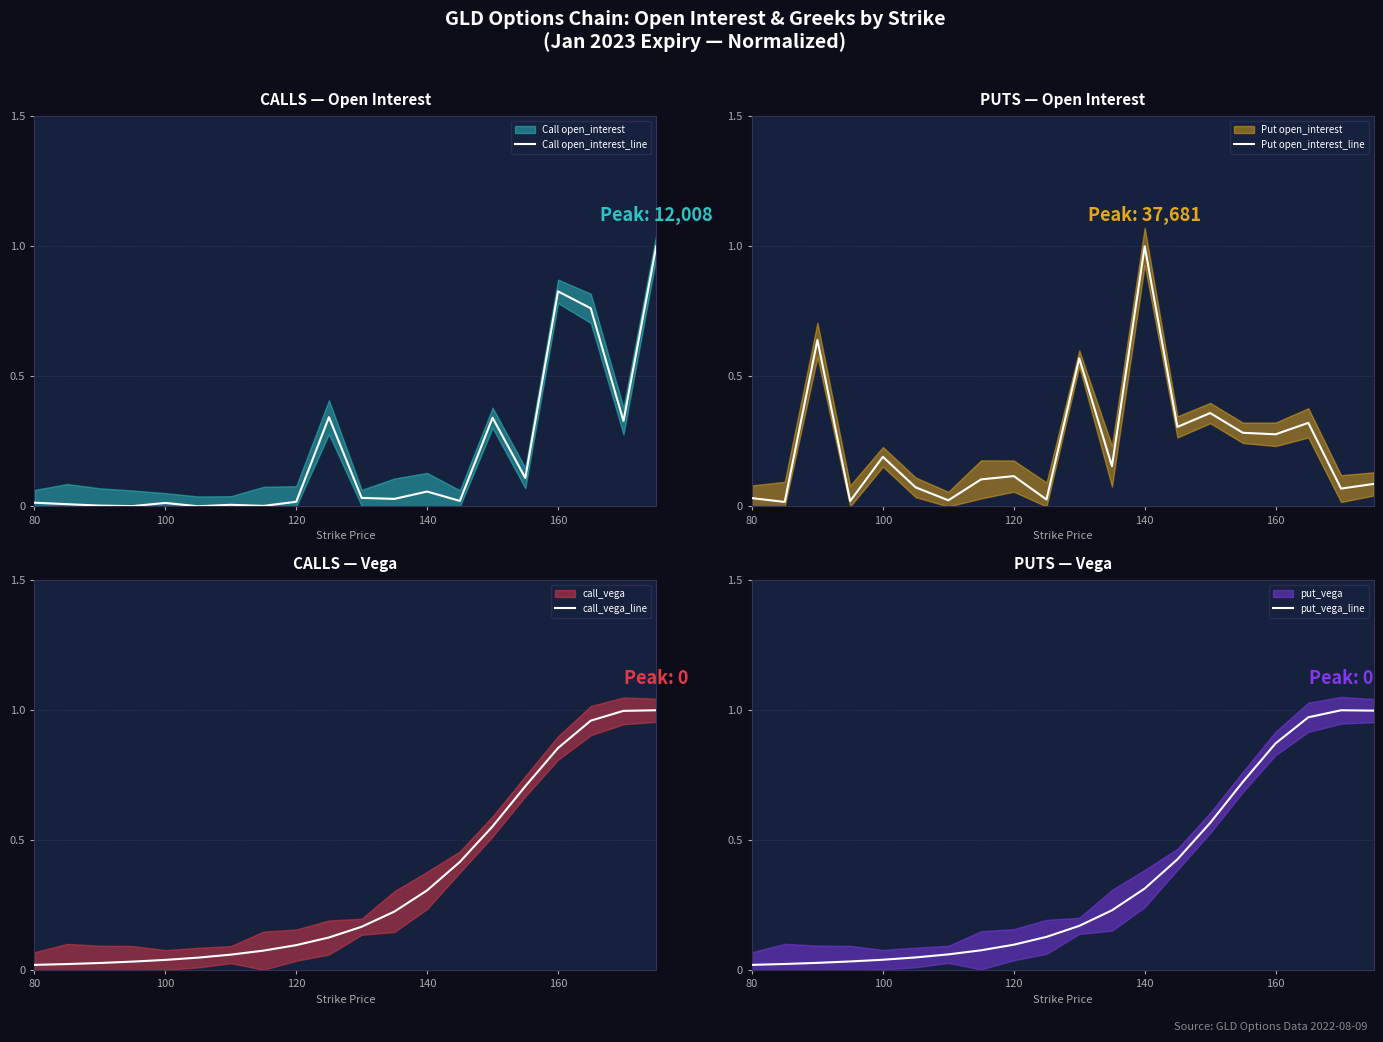

Which category has the highest value in the Put open_interest_line series?

140